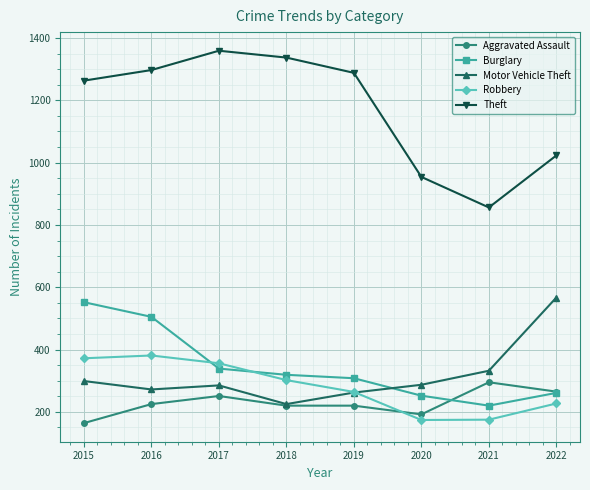

At which label is Motor Vehicle Theft closest to 396?

2021